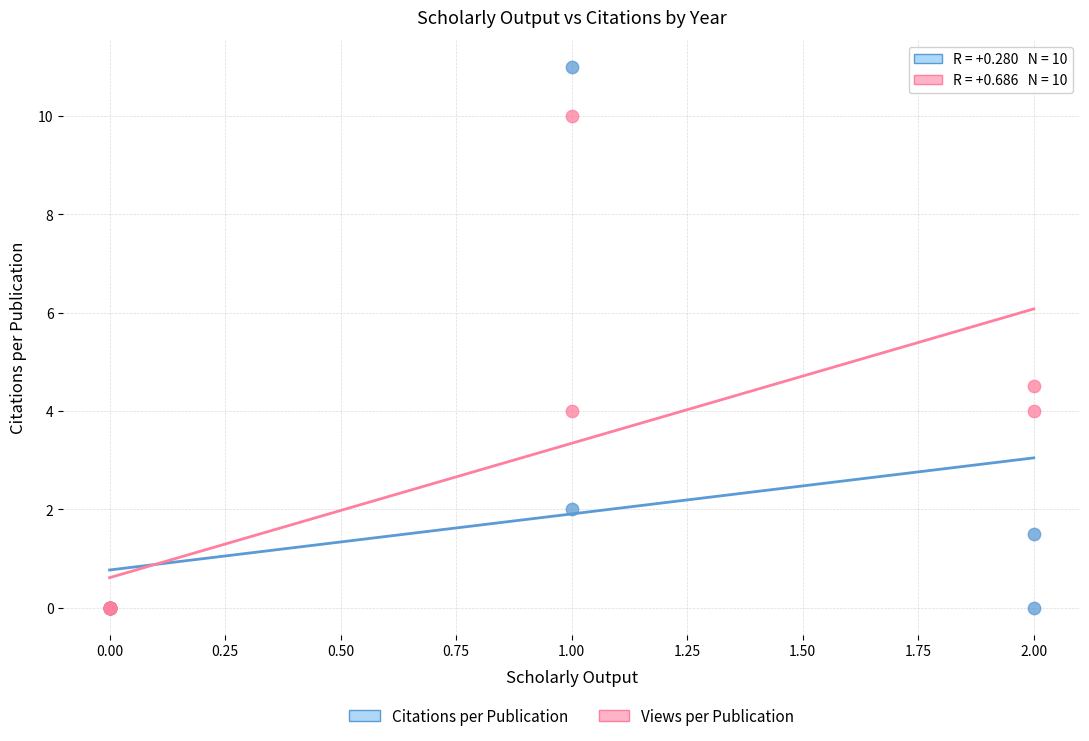

Which series has the widest spread of Y values?

Citations per Publication